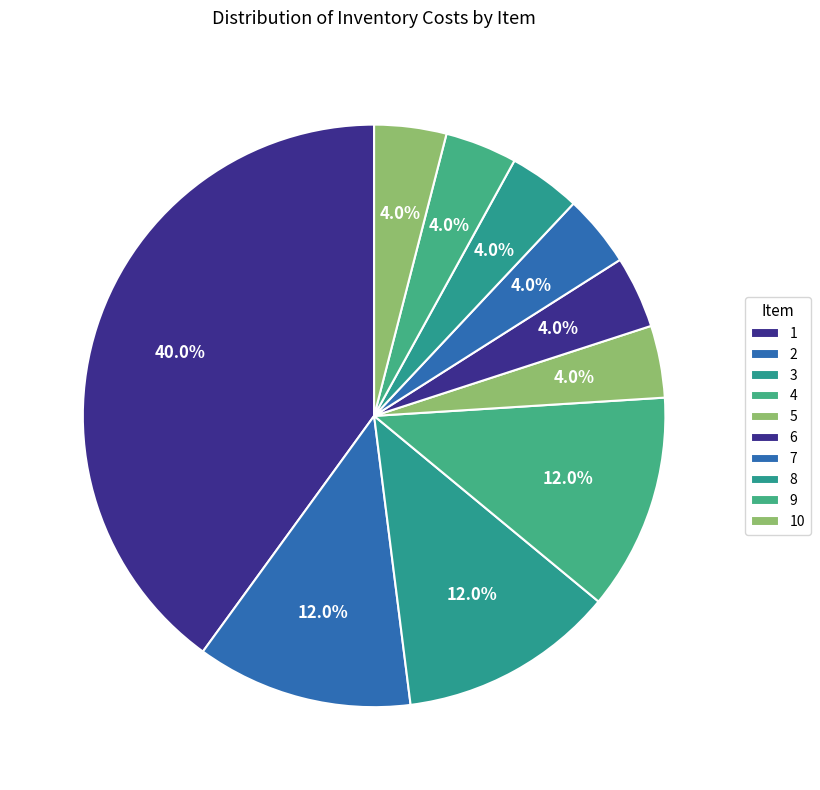

To the nearest percent, what is the combined percentage of 6 and 4?

16%